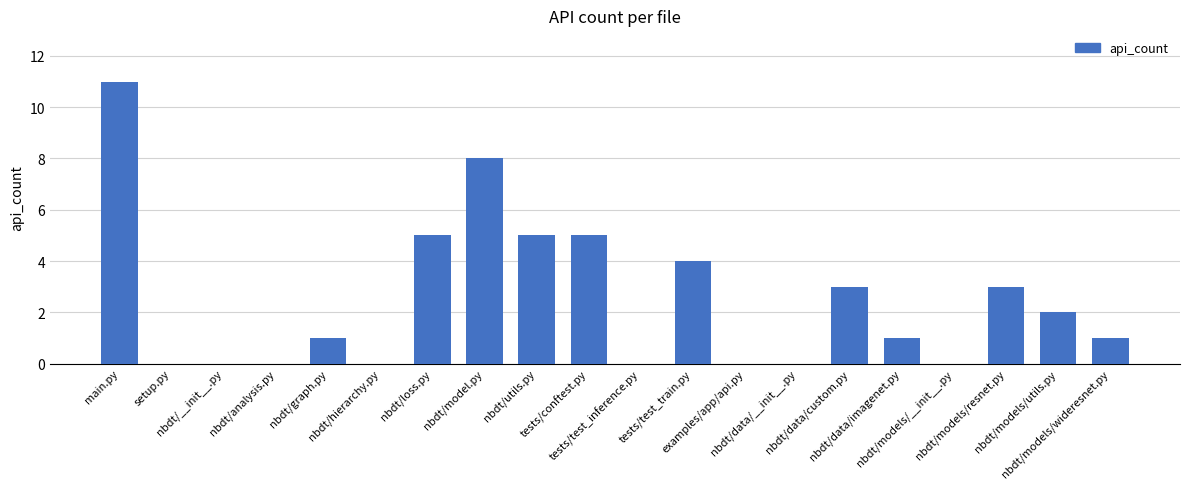

What is the average value?

2